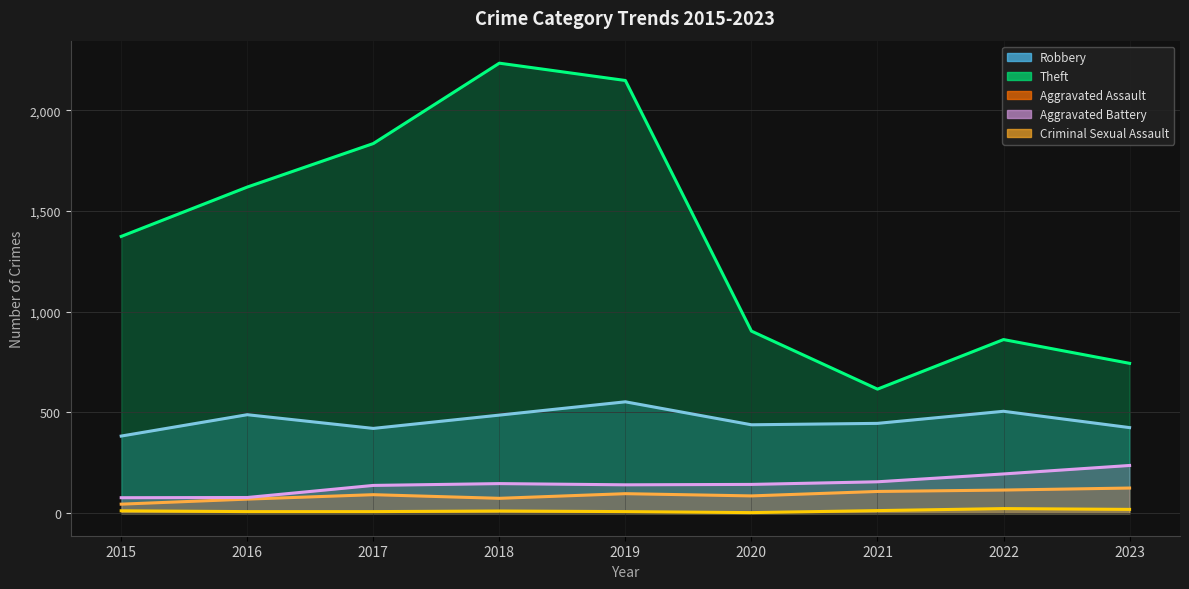

At which category is the sum across all series the highest?

2018